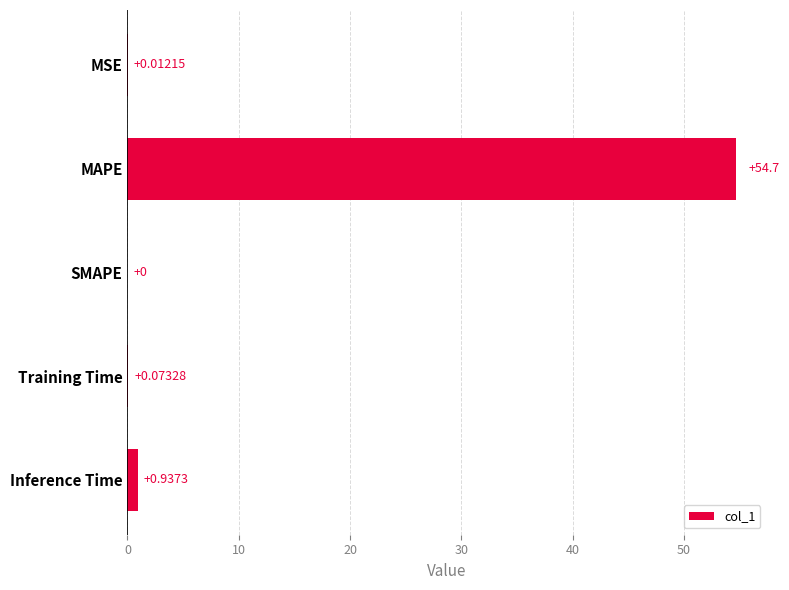

At which label is the value closest to 27?

Inference Time